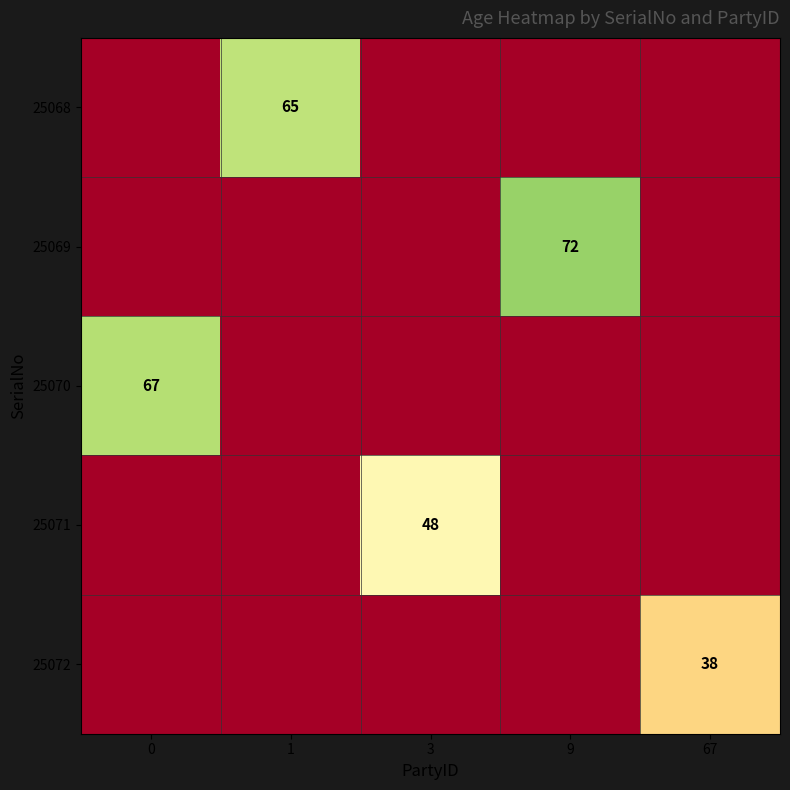

True or false: 25068 has a value of 65 at 1.

True